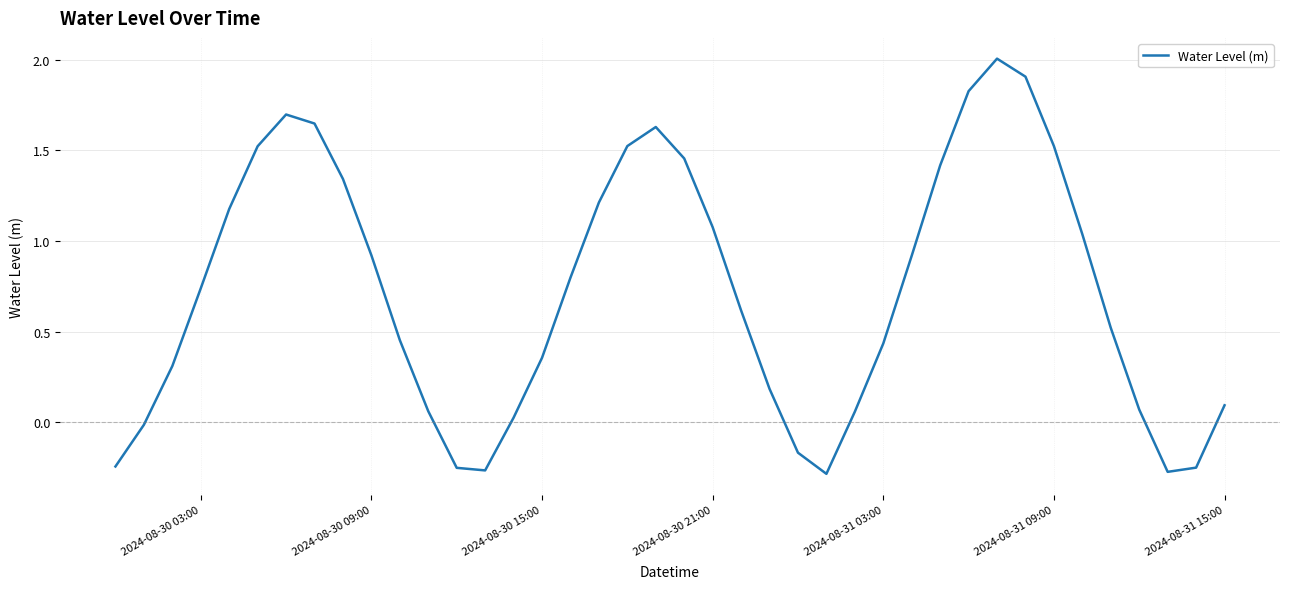

What is the maximum value shown in the chart?

2.0